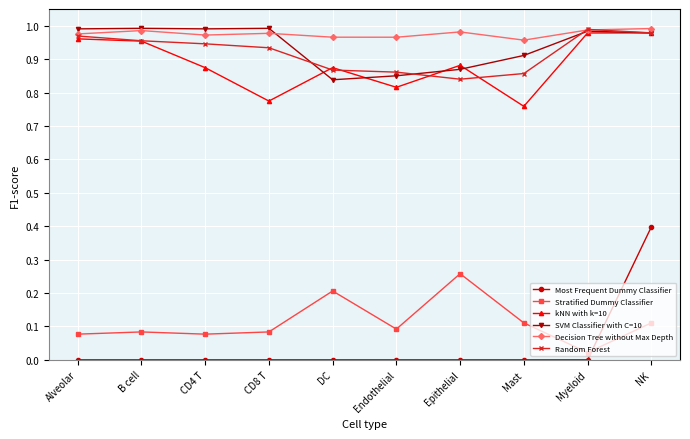

Is it true that Decision Tree without Max Depth equals 1.0 at B cell?

True